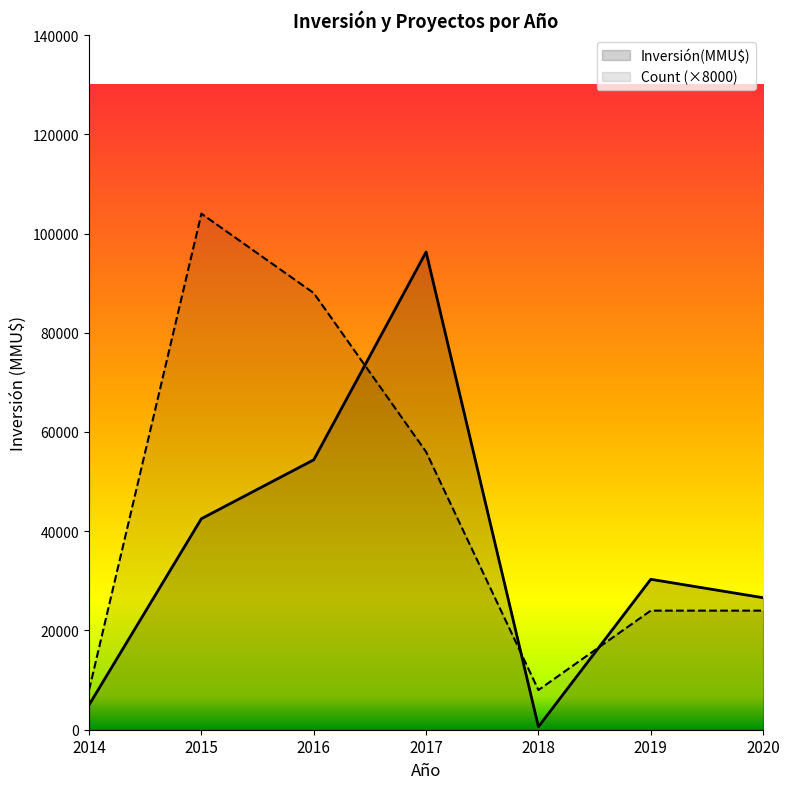

True or false: Count (×8000) and Inversión(MMU$) intersect in this chart.

True